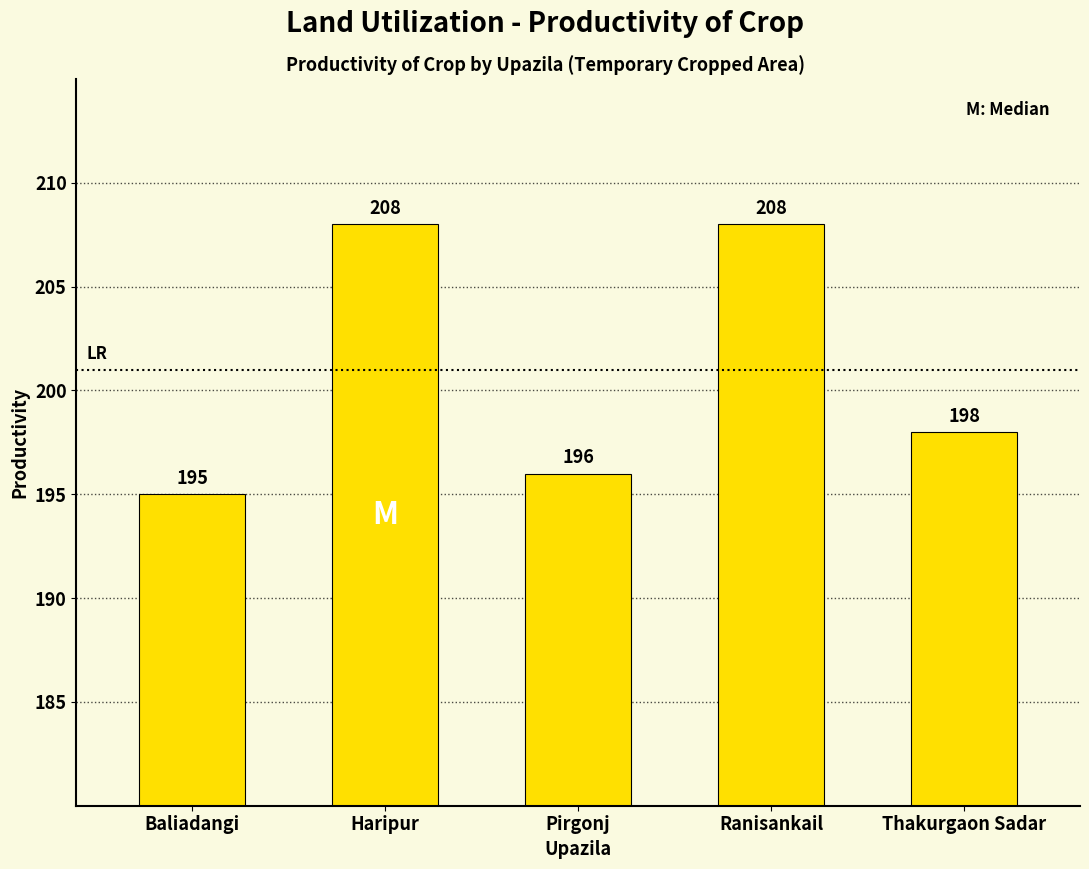

Is it true that the value at Baliadangi is 115?

False